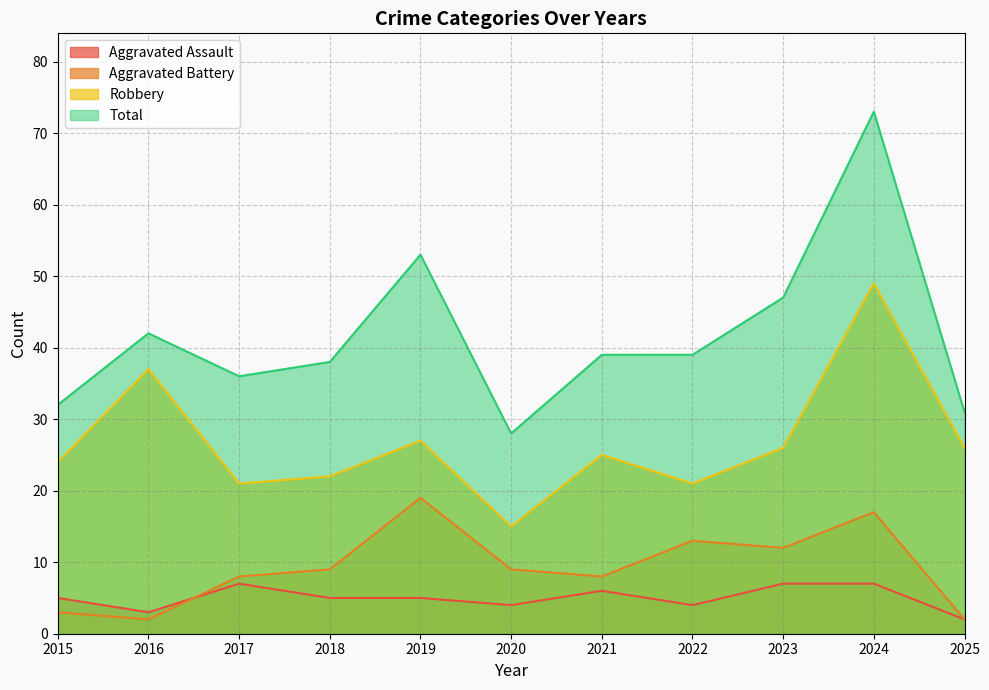

How many distinct data groups are displayed?

4